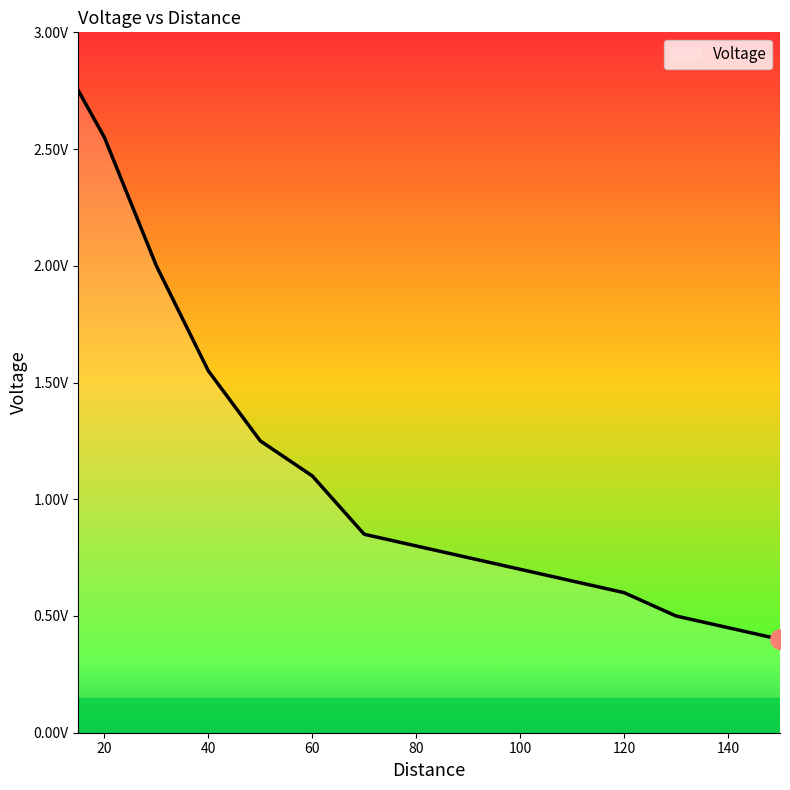

Rank the categories by value from lowest to highest.

150, 140, 130, 120, 110, 100, 90, 80, 70, 60, 50, 40, 30, 20, 15